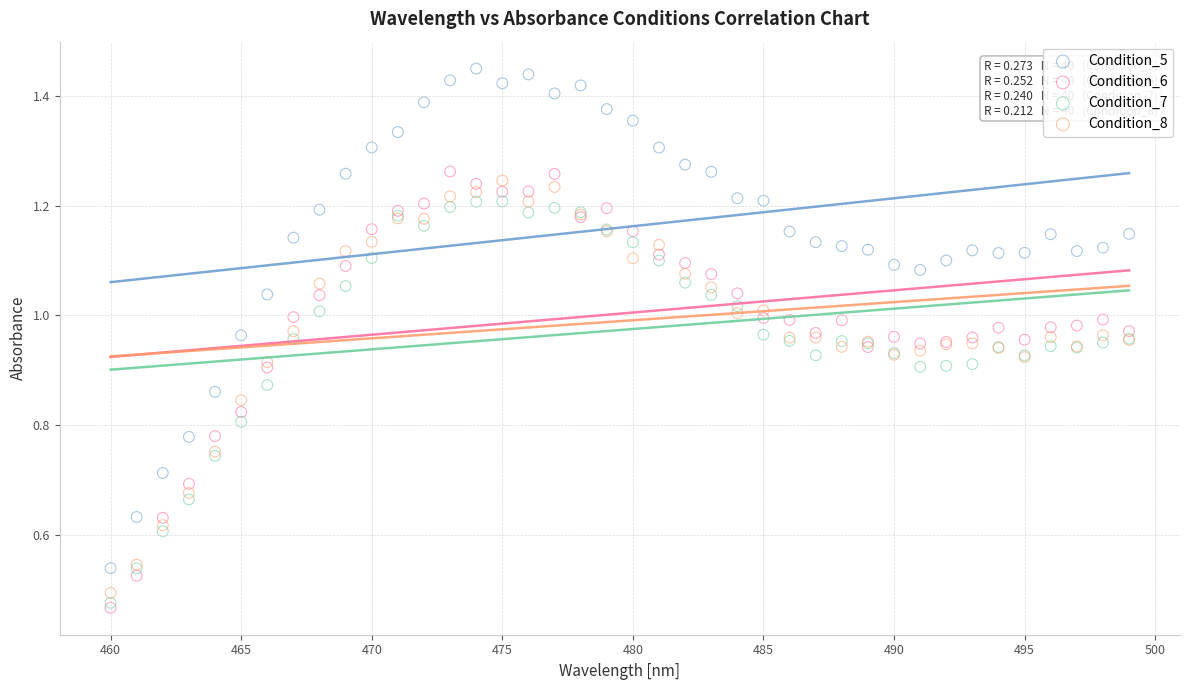

Which series contains the lowest Y value?

Condition_6